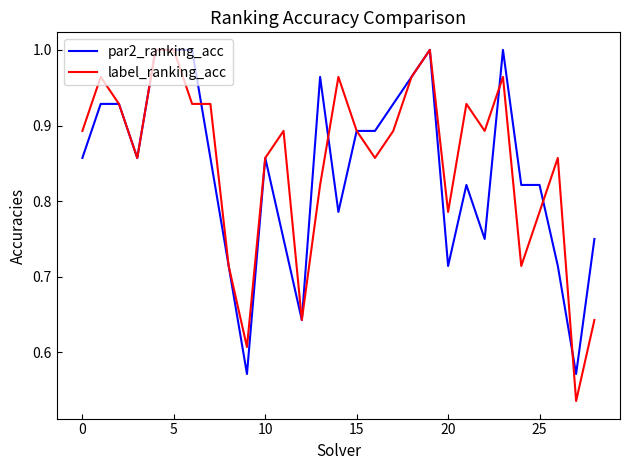

Count the number of categories in the chart.

29